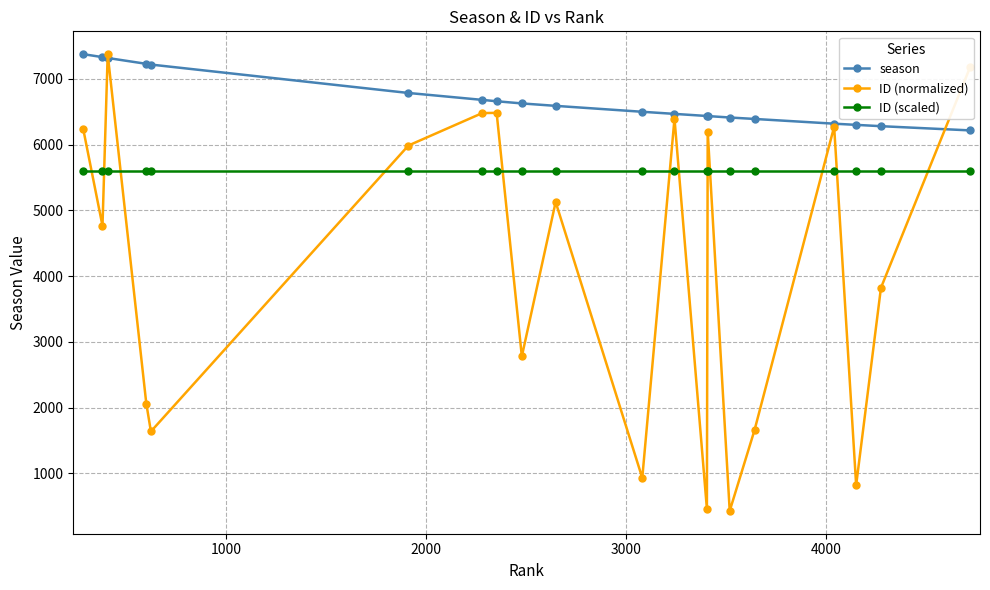

True or false: ID (scaled) and season intersect in this chart.

False